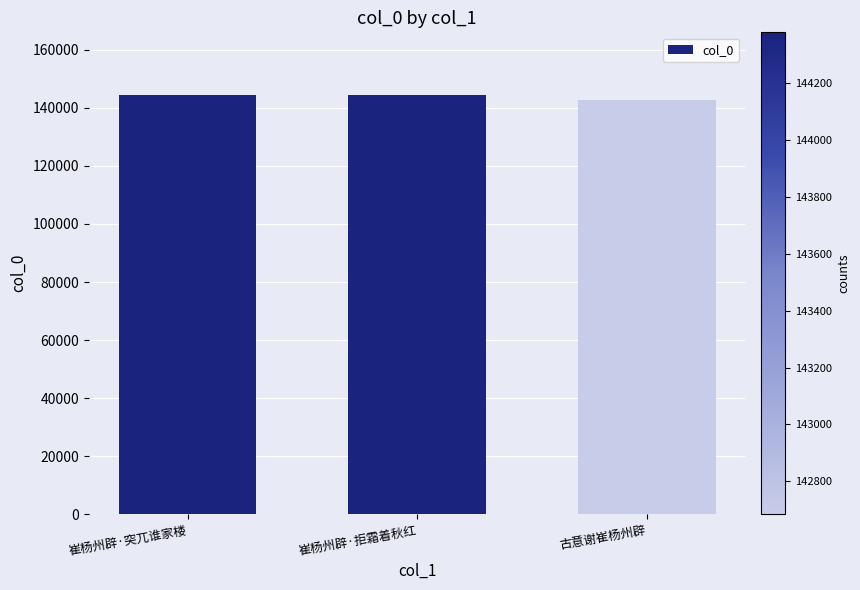

Count the number of data series in this chart.

1